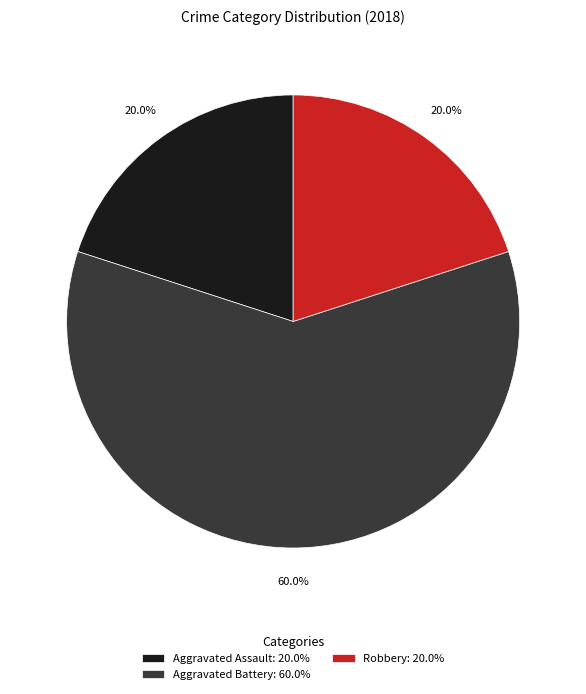

What is the largest slice in the pie chart?

Aggravated Battery: 60.0%